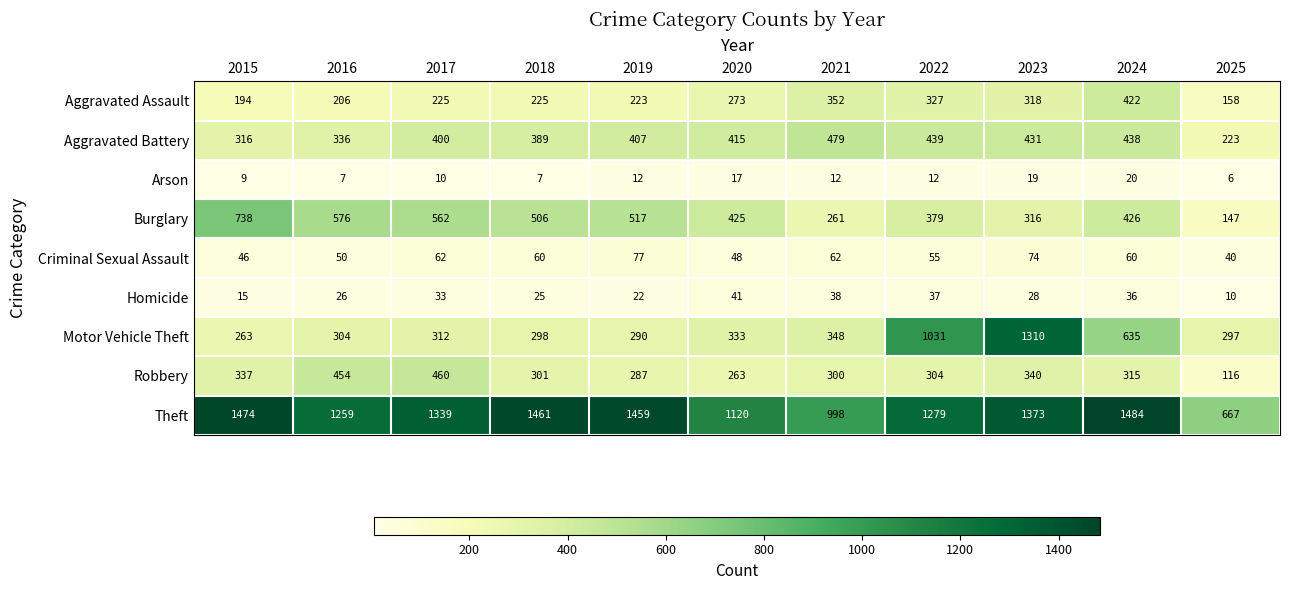

Is it true that Aggravated Assault equals 158 at 2025?

True